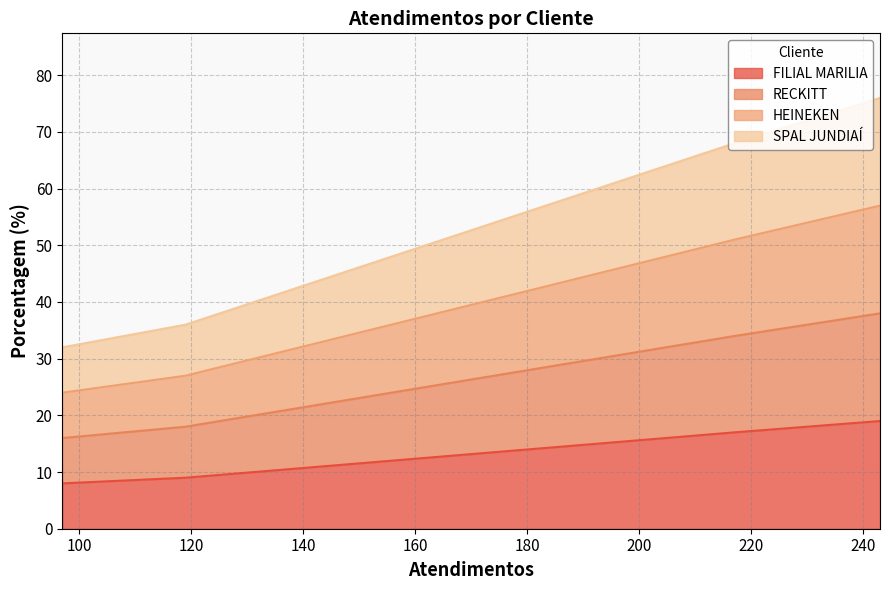

What is the minimum value shown in the chart?

8